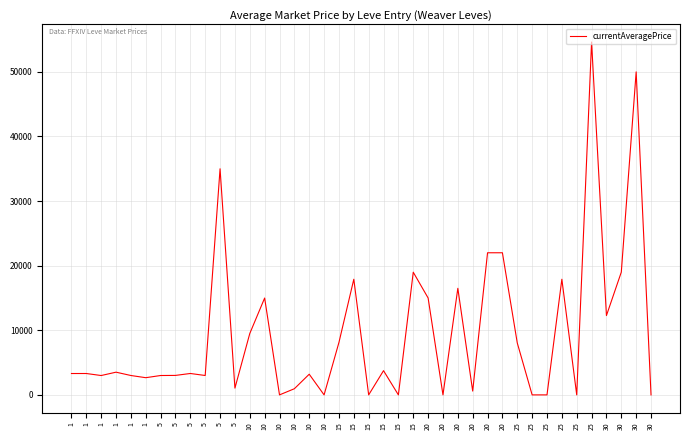

What is the difference between the maximum and minimum values?

54622.2